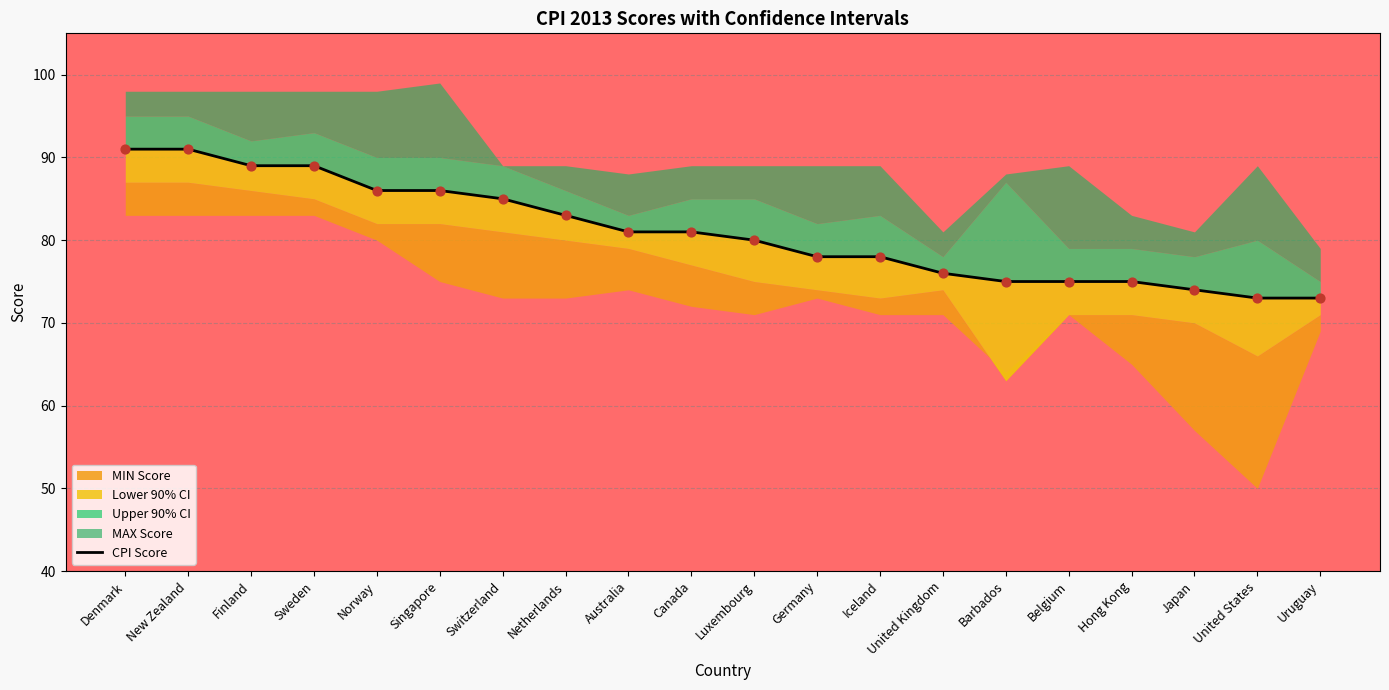

What is the change in value from Canada to Japan?

-7